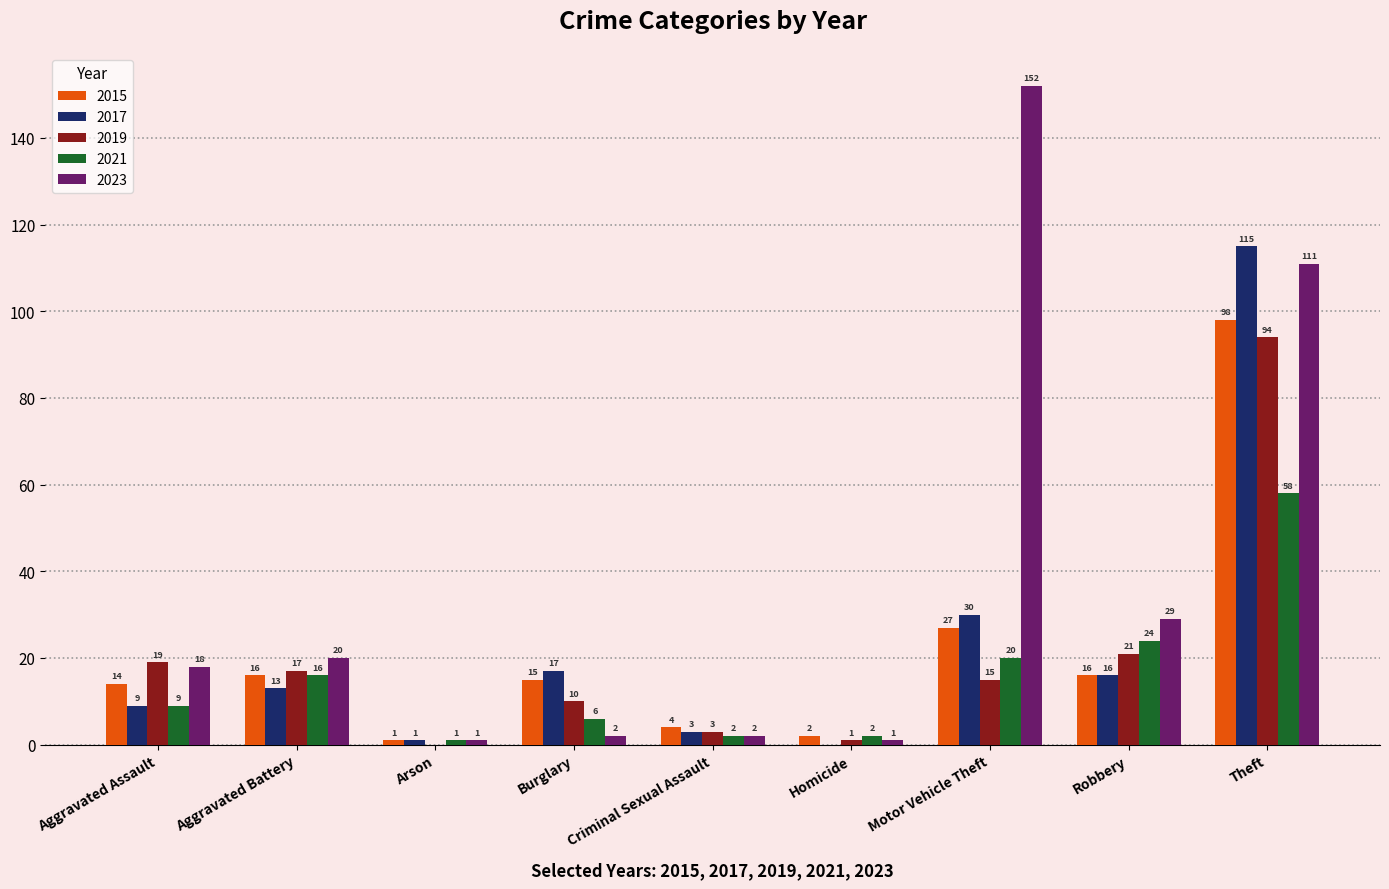

How many groups of bars are there?

9